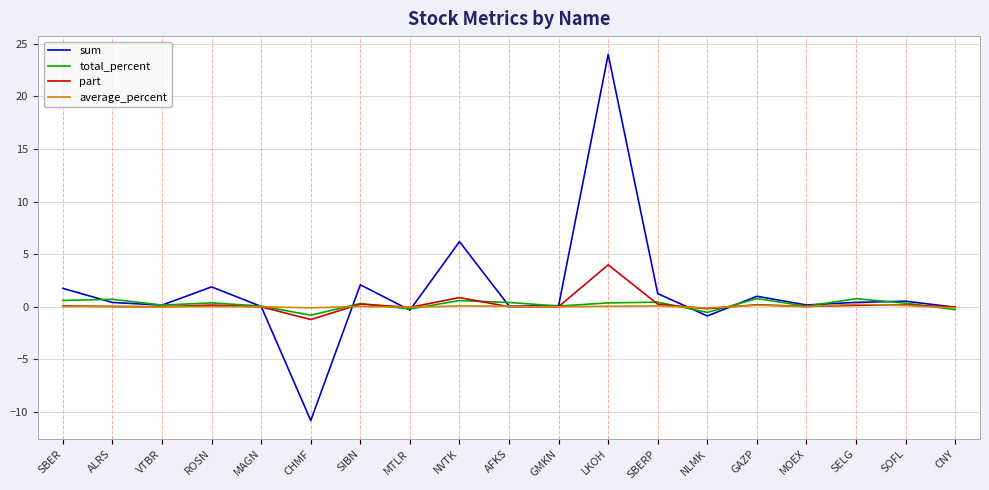

At which category is the sum across all series the highest?

LKOH